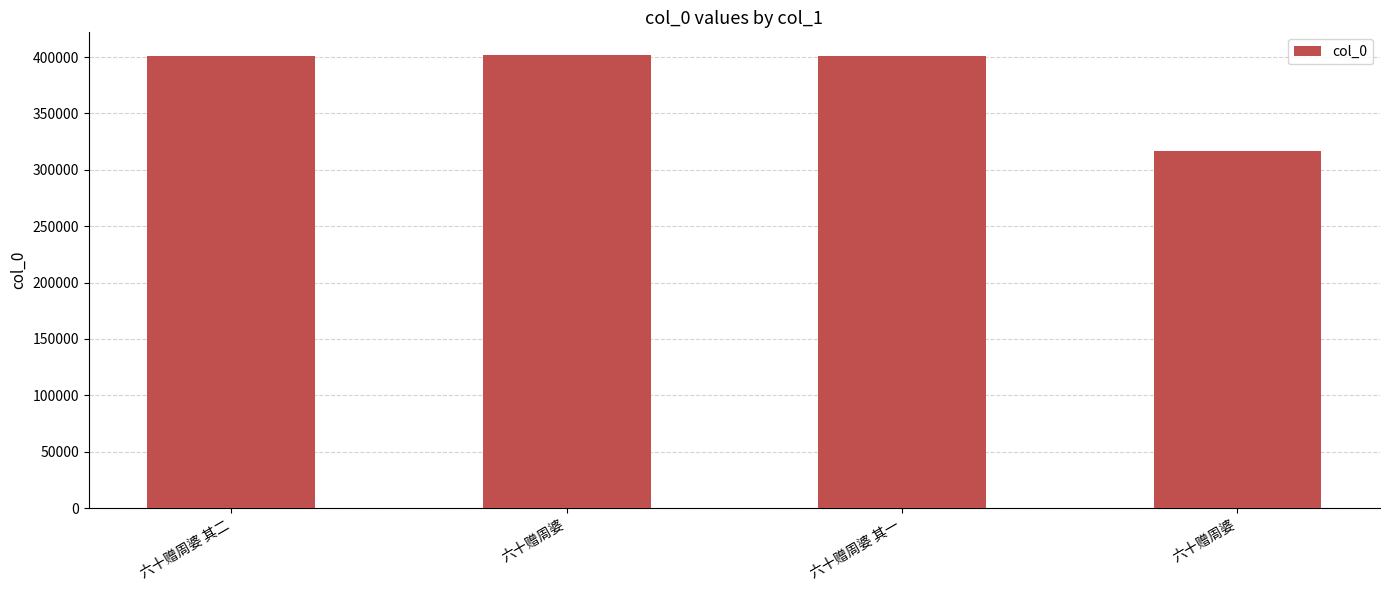

Reading right to left, what are all the values shown in this chart?

316426	400905	401877	400906